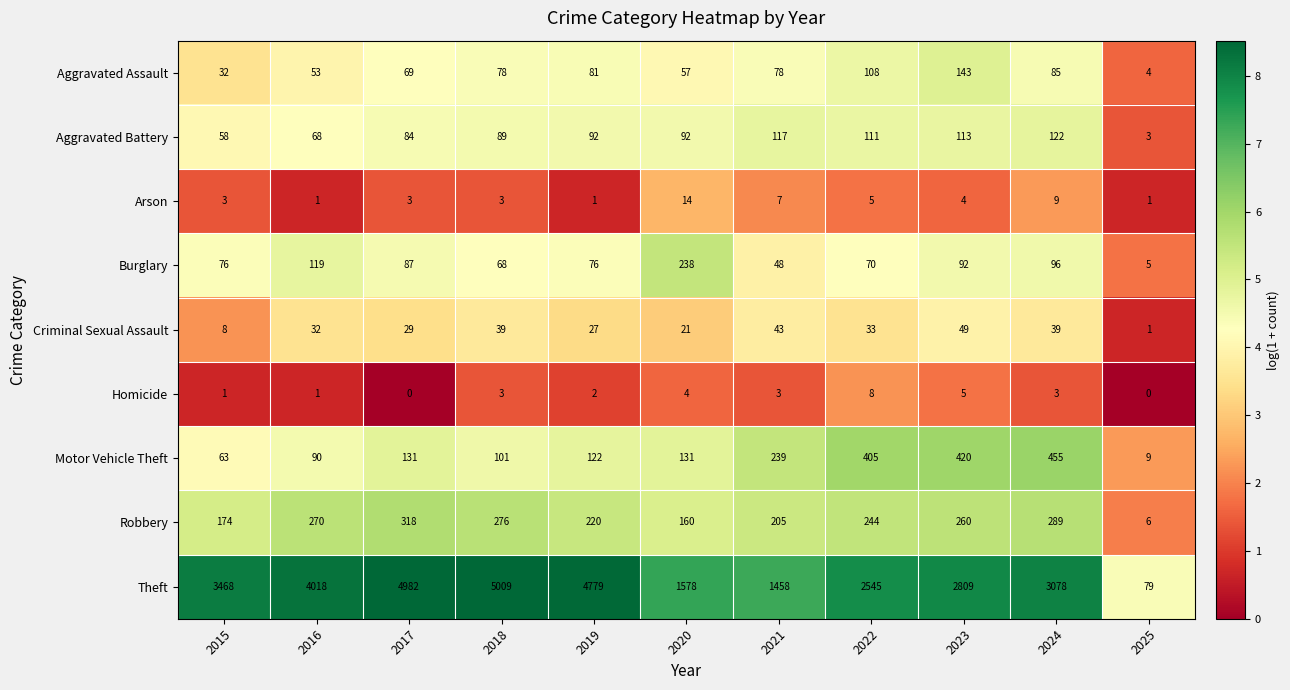

At which label is Homicide closest to 4?

2020